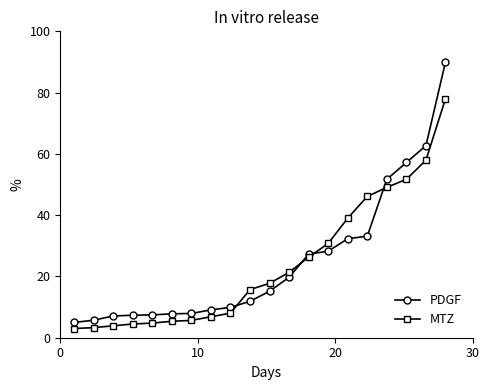

What is the maximum value for PDGF?

90.0